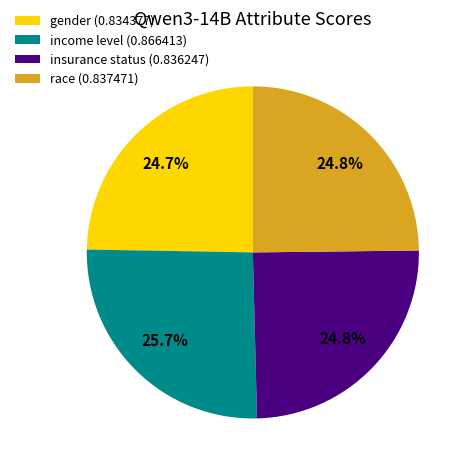

Is it true that income level is 20% of the pie?

False